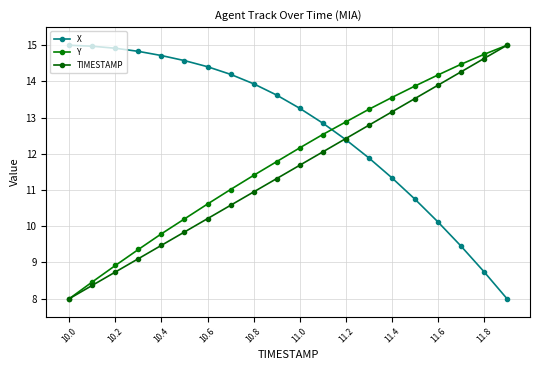

Reading right to left, list all the values displayed in this chart.

X: 8.0	8.7	9.5	10.1	10.8	11.3	11.9	12.4	12.9	13.3	13.6	13.9	14.2	14.4	14.6	14.7	14.8	14.9	15.0	15.0
Y: 15.0	14.7	14.5	14.2	13.9	13.6	13.2	12.9	12.5	12.2	11.8	11.4	11.0	10.6	10.2	9.8	9.4	8.9	8.5	8.0
TIMESTAMP: 15.0	14.6	14.3	13.9	13.5	13.2	12.8	12.4	12.1	11.7	11.3	10.9	10.6	10.2	9.8	9.5	9.1	8.7	8.4	8.0